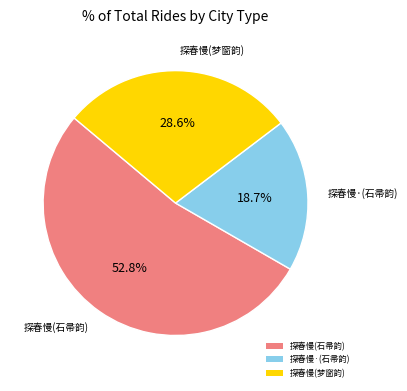

Combined, what portion of the pie is 探春慢(石帚韵) and 探春慢·(石帚韵)?

71.4%